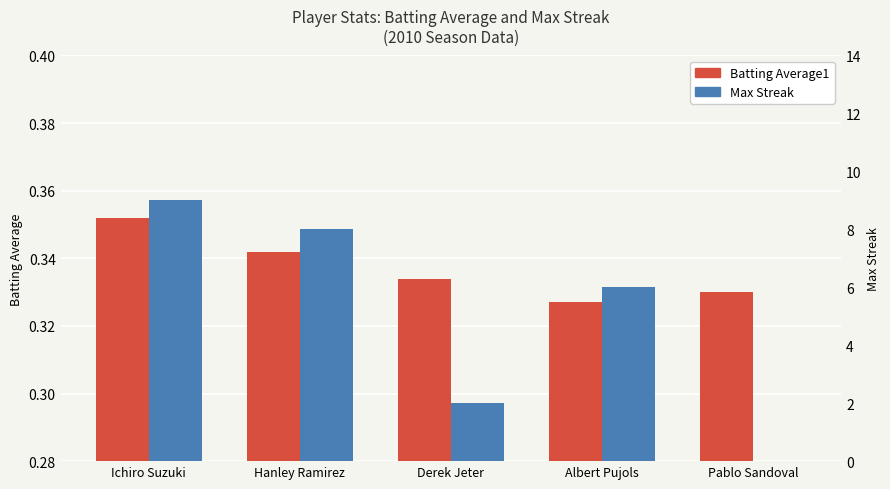

Is the value of Max Streak at Ichiro Suzuki greater than the value of Batting Average1 at Pablo Sandoval?

Yes